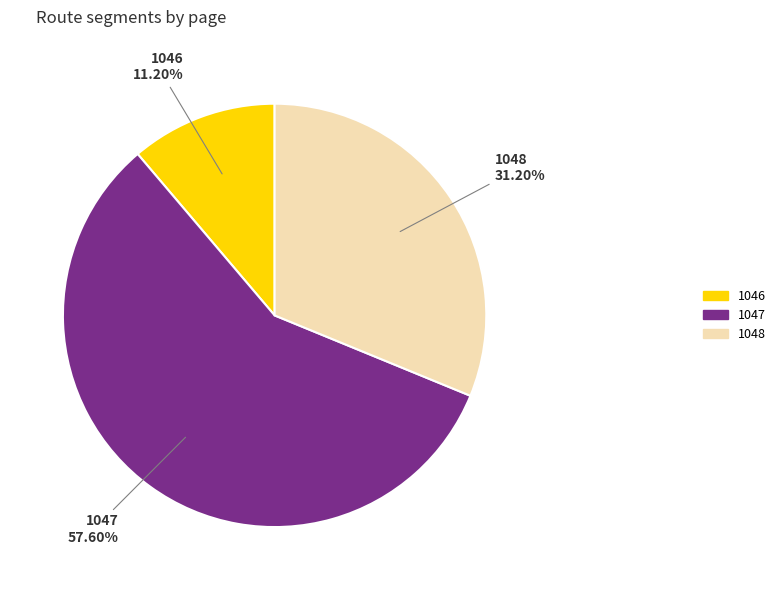

Which slice is the smallest?

1046